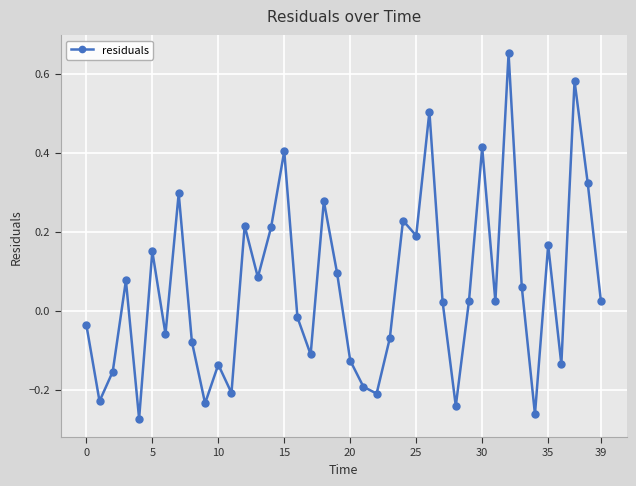

What is the difference between the maximum and minimum values?

0.9